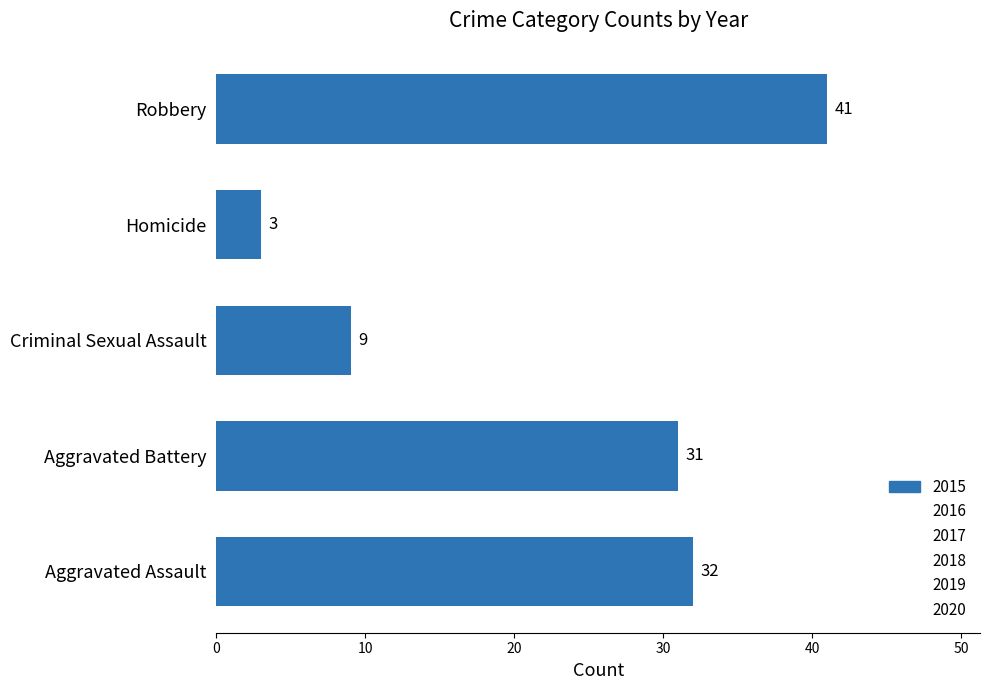

How many data points are less than 31?

2